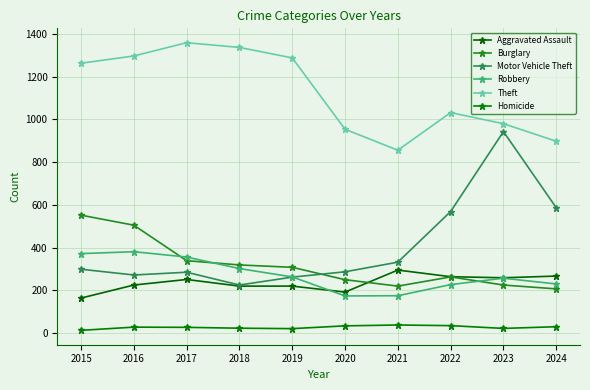

Which series has the widest spread of values?

Motor Vehicle Theft